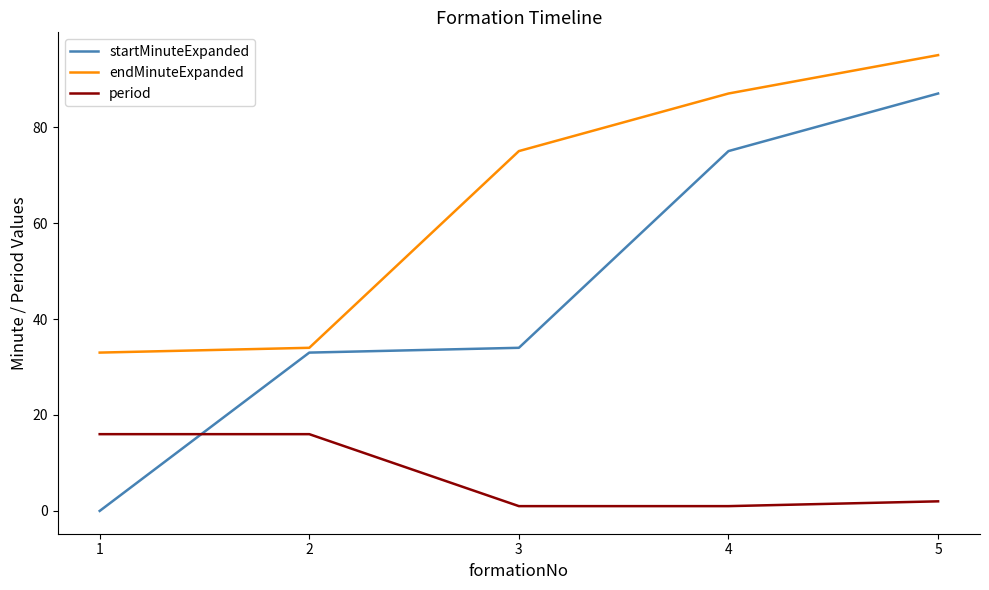

Which series has the largest total across all categories?

endMinuteExpanded